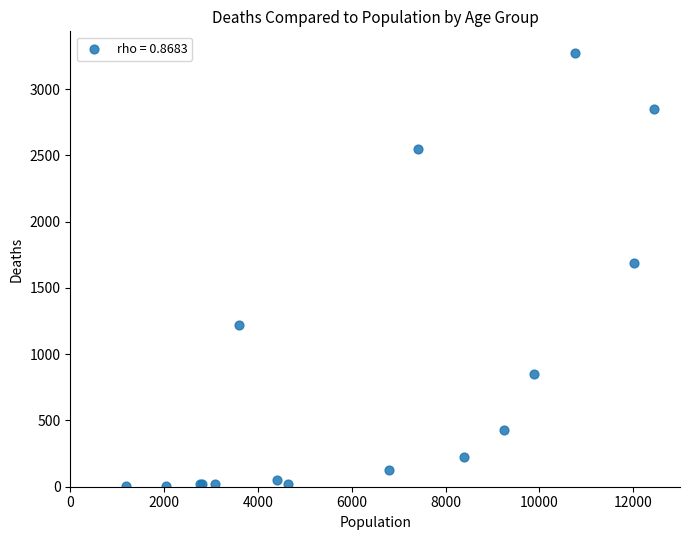

What Y value in the scatter plot is closest to 1638?

1690